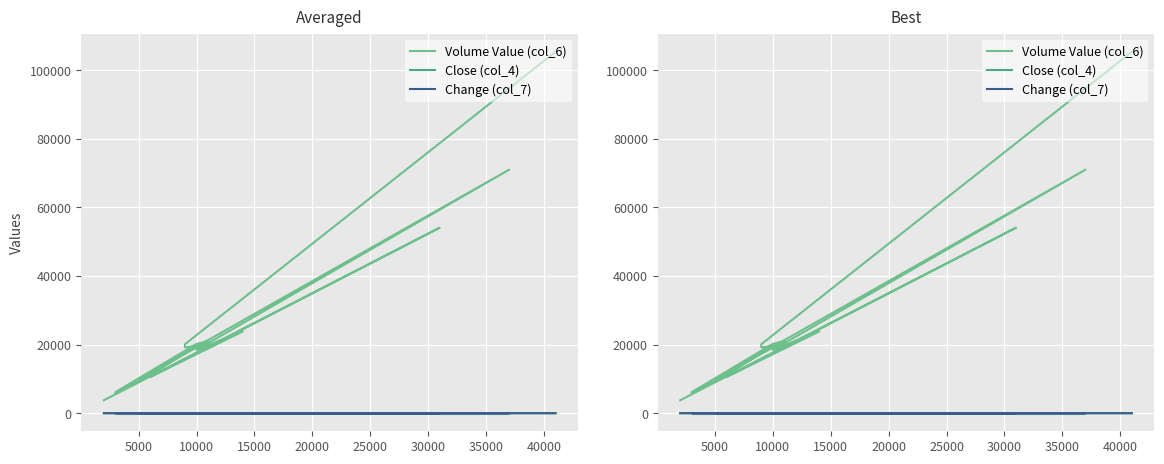

How many data points does each series have?

16